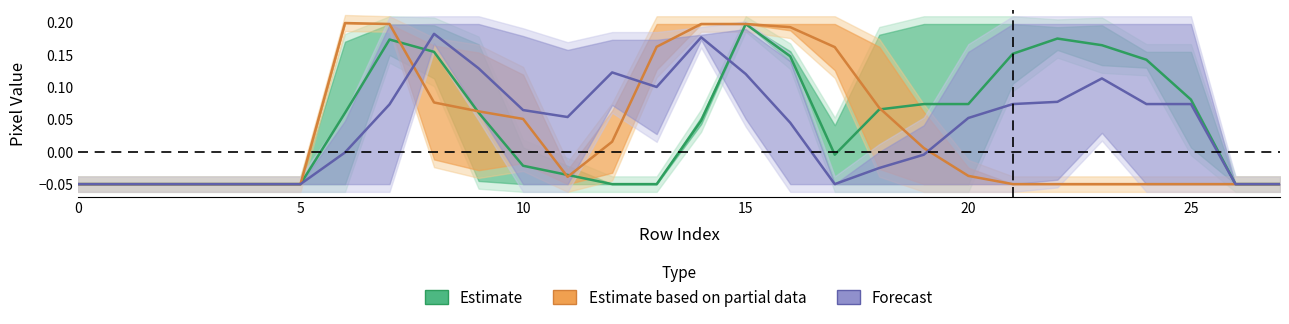

Is this an area chart (filled region under the line)?

No